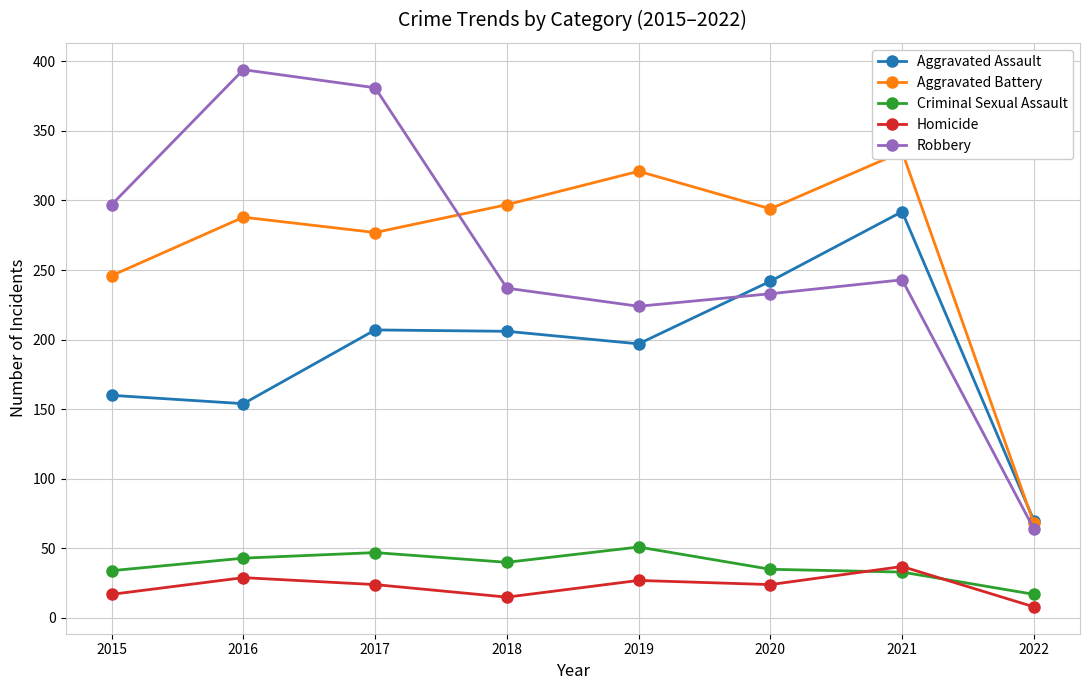

What is the value of the Homicide point at the 6th from the left?

24